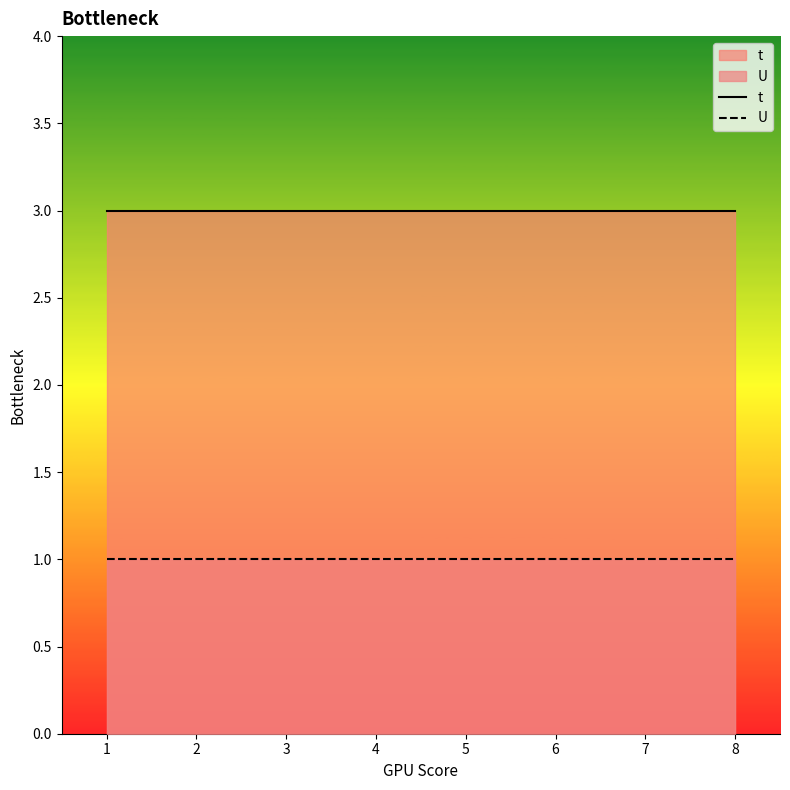

True or false: t and U intersect in this chart.

False